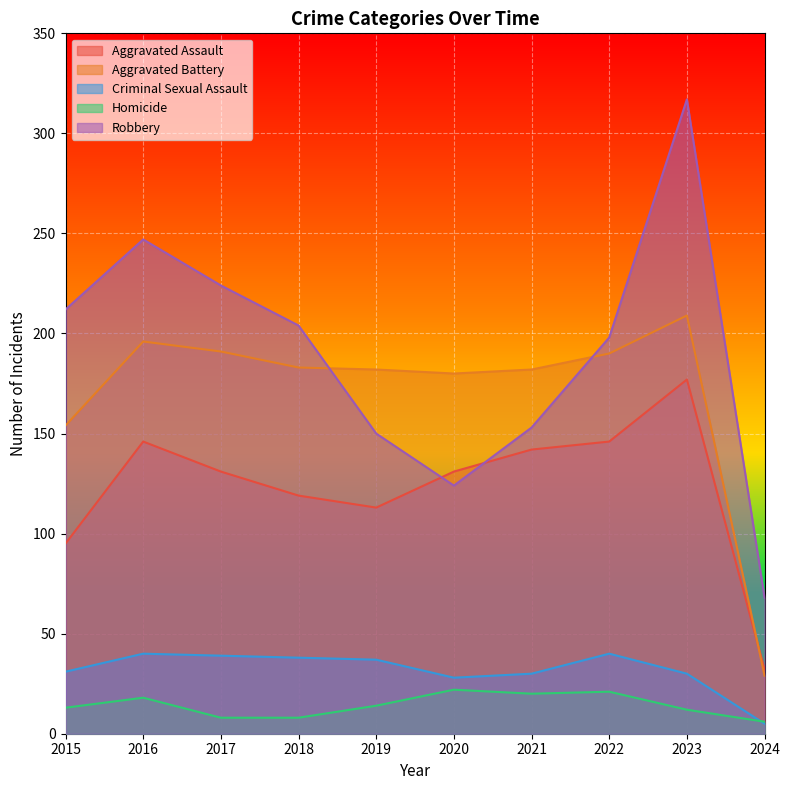

At which category does the chart reach its peak across all series?

2023